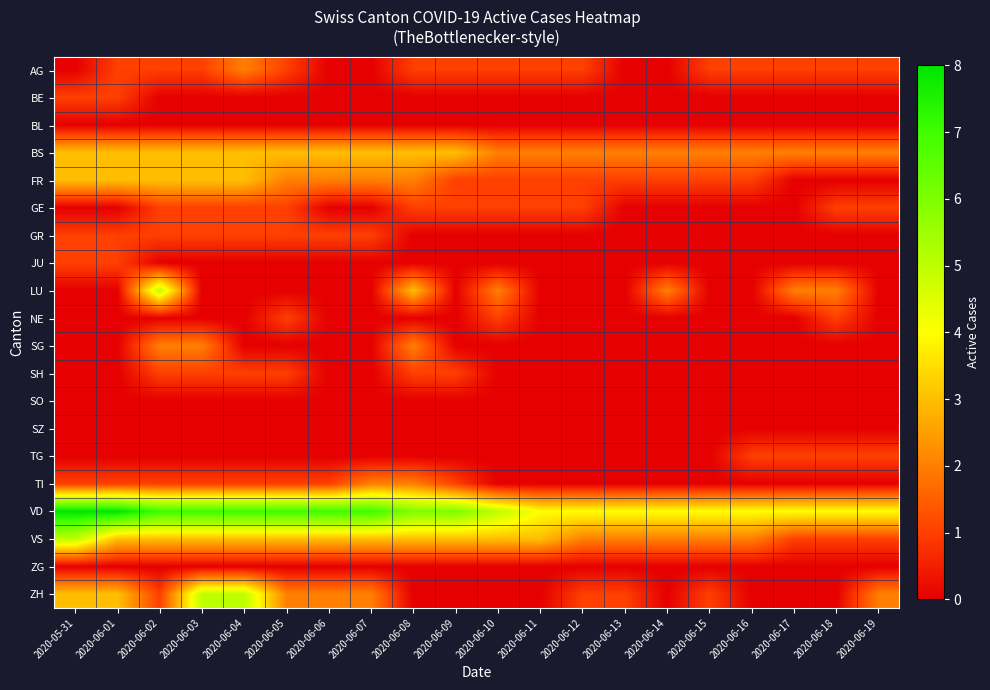

Between 2020-06-15 and 2020-06-04, which is larger?

2020-06-04